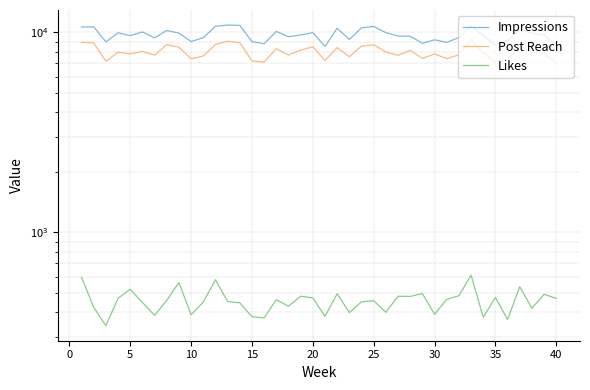

What is the total value across all series at 20?

18544